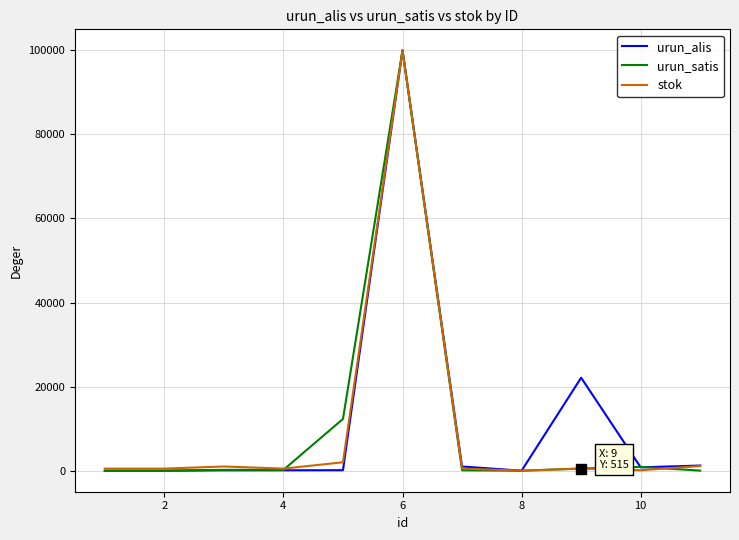

What is the greatest value displayed?

99999.0